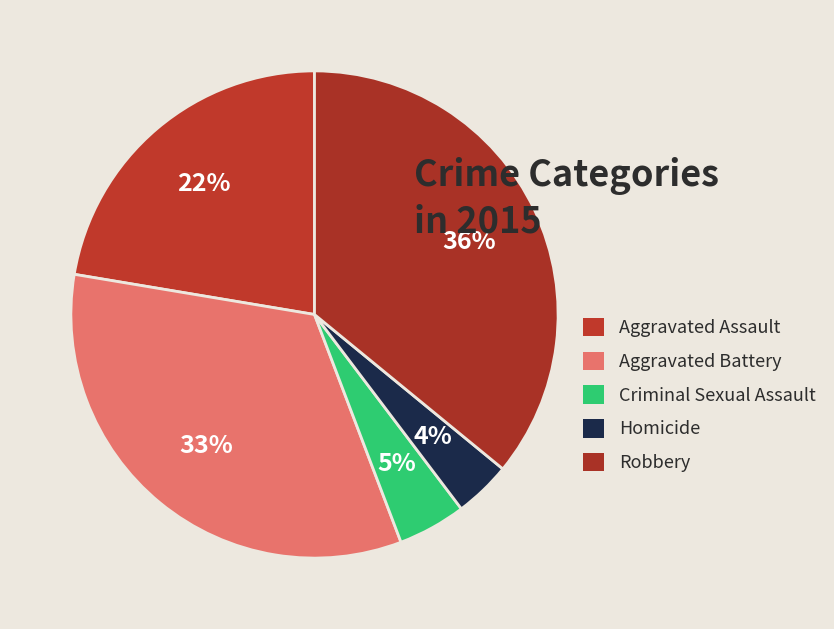

Rank the categories by value from lowest to highest.

Homicide, Criminal Sexual Assault, Aggravated Assault, Aggravated Battery, Robbery